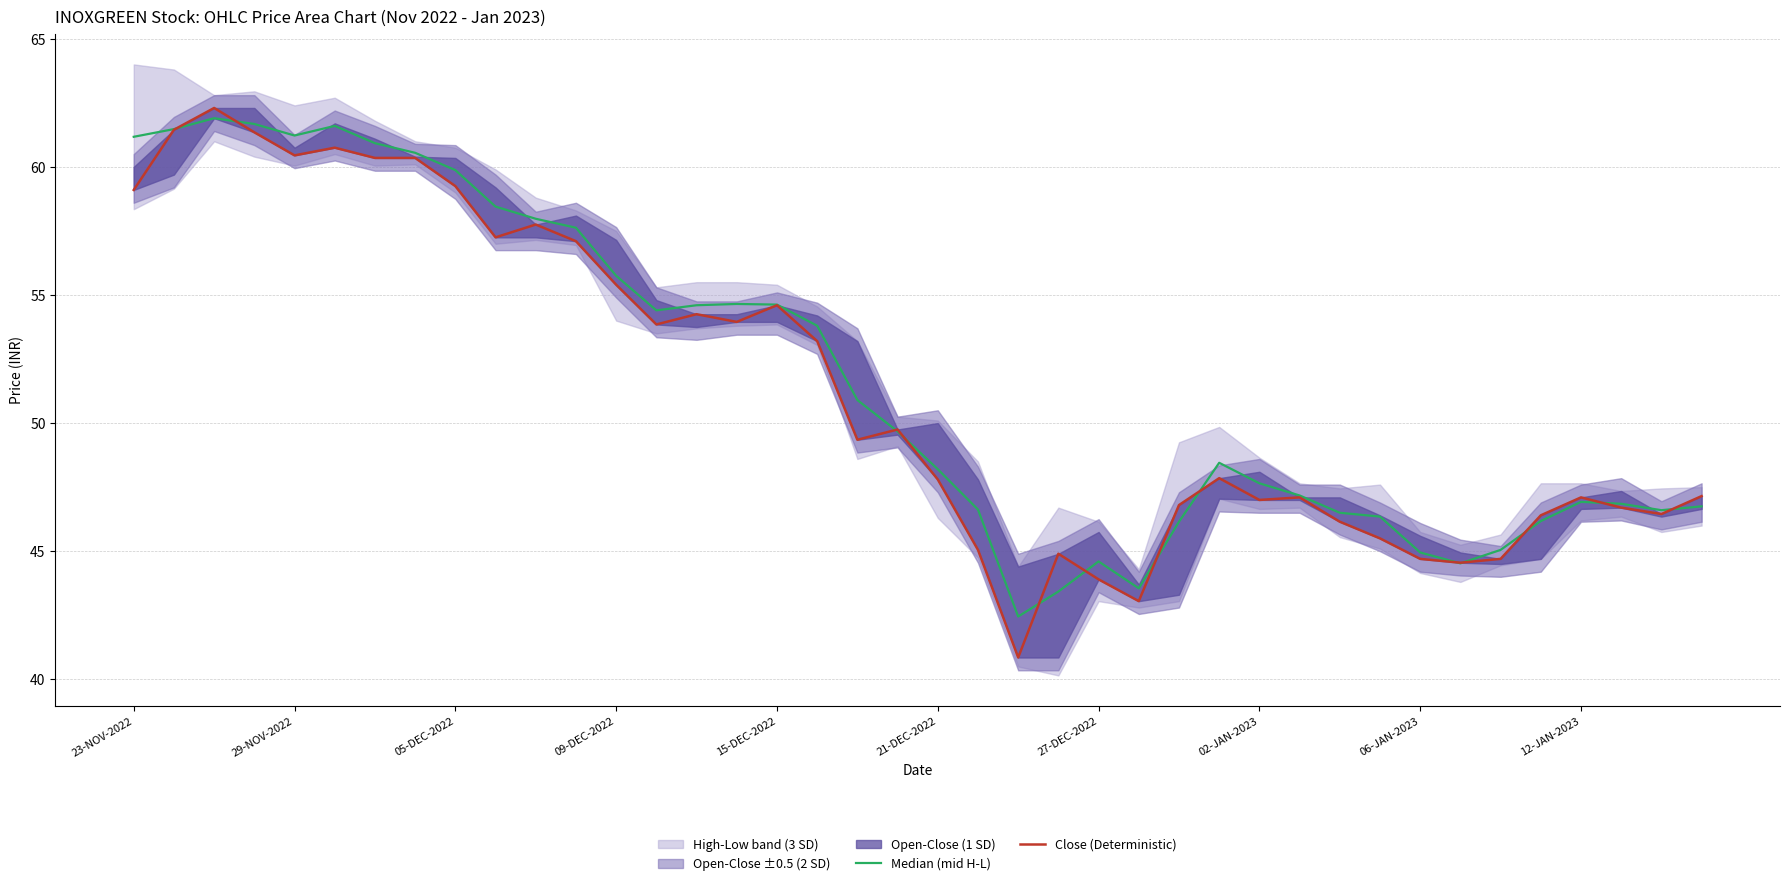

What is the minimum value shown in the chart?

40.9